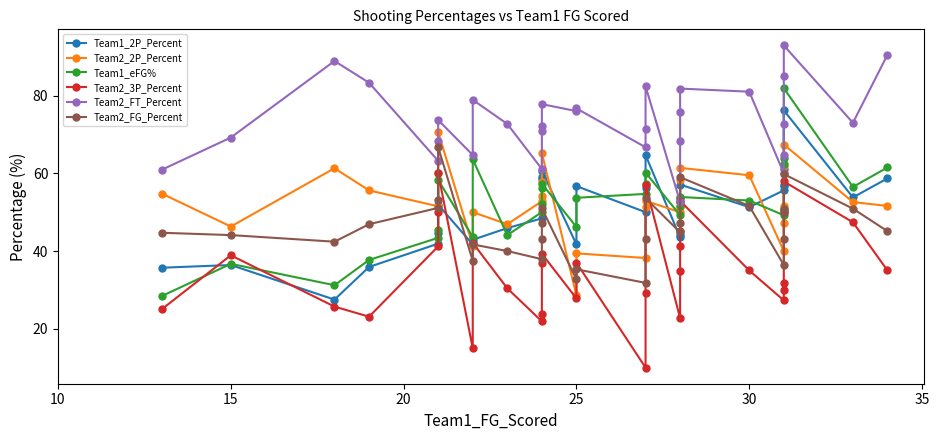

What are all the series names shown in the legend?

Team1_2P_Percent, Team2_2P_Percent, Team1_eFG%, Team2_3P_Percent, Team2_FT_Percent, Team2_FG_Percent